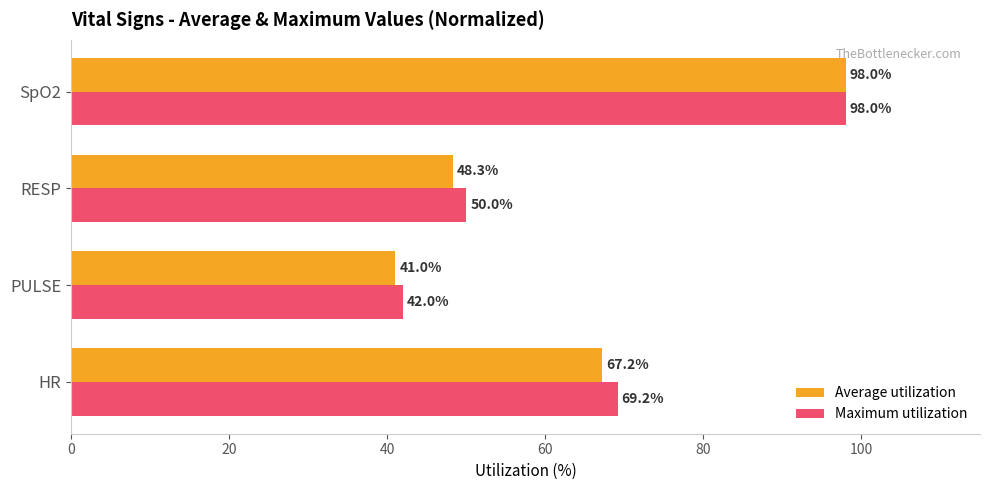

What is the average value of the Maximum utilization series?

64.8